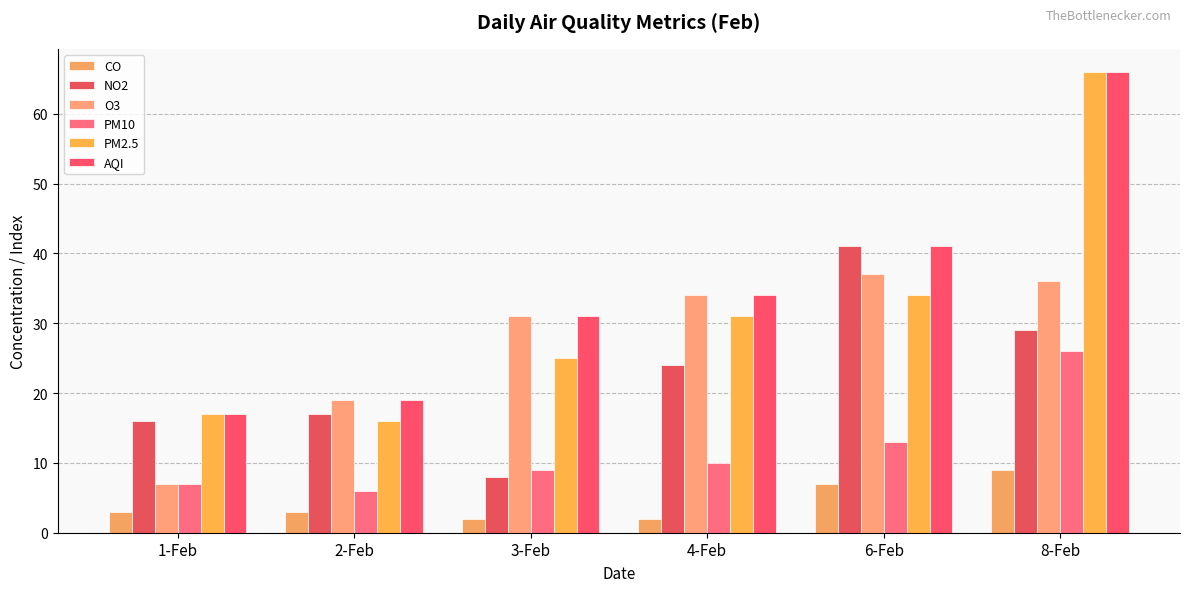

At which category does the chart reach its peak across all series?

8-Feb